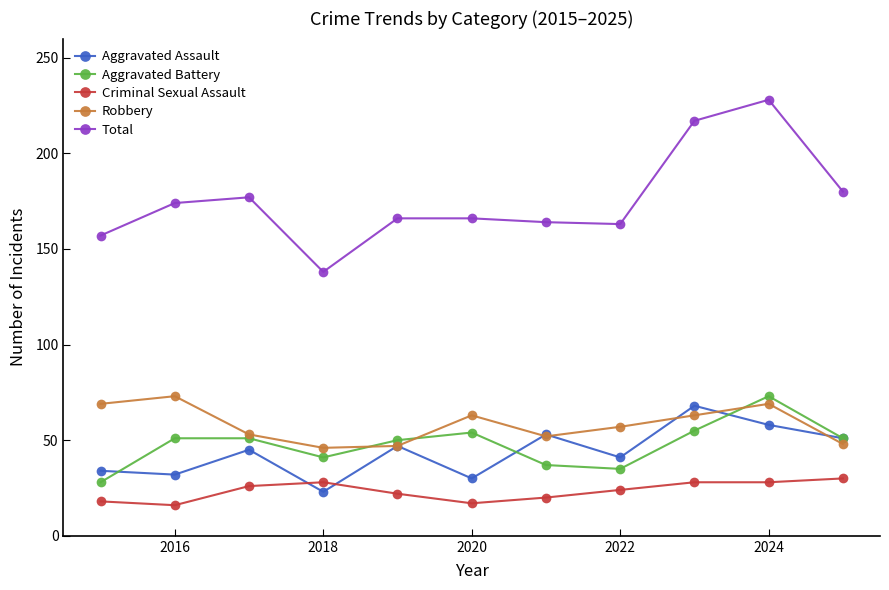

What is the value of the Aggravated Assault point at the 8th from the left?

41